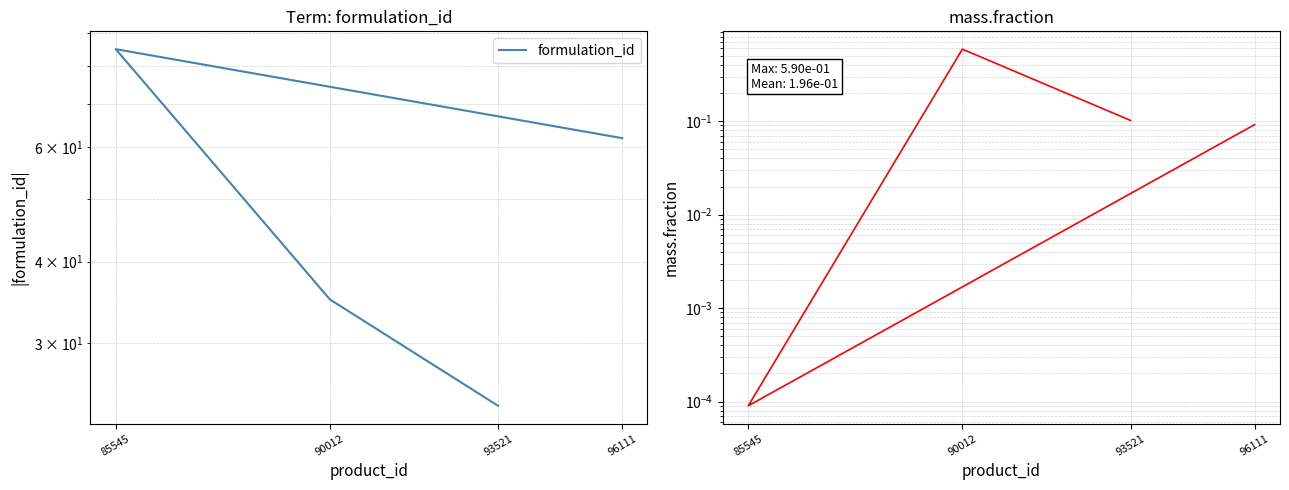

Is the value of formulation_id at 85545 greater than the value of mass.fraction at 96111?

Yes